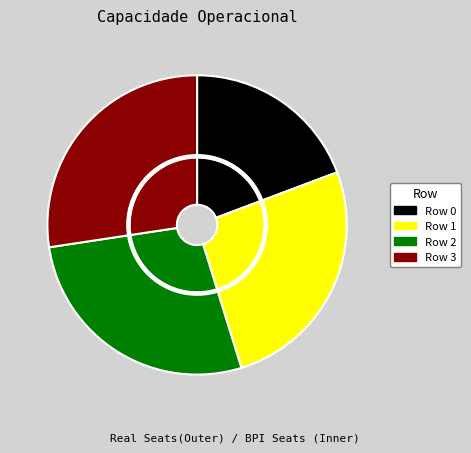

Which category has the biggest portion of the pie?

Row 2